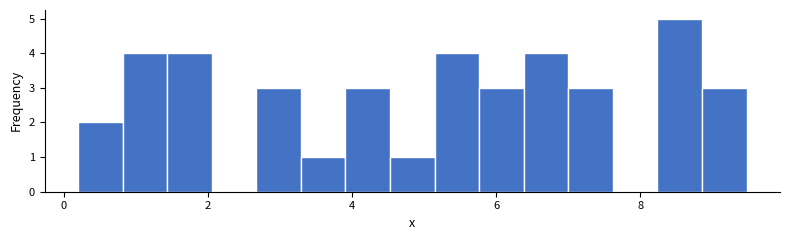

Read against the x-axis, roughly where is the centre of the tallest bar?

8.6